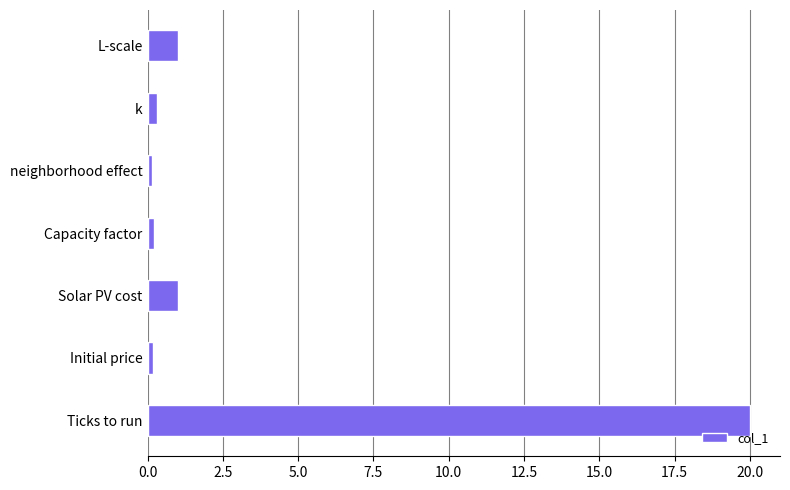

Between Solar PV cost and Capacity factor, which is larger?

Solar PV cost